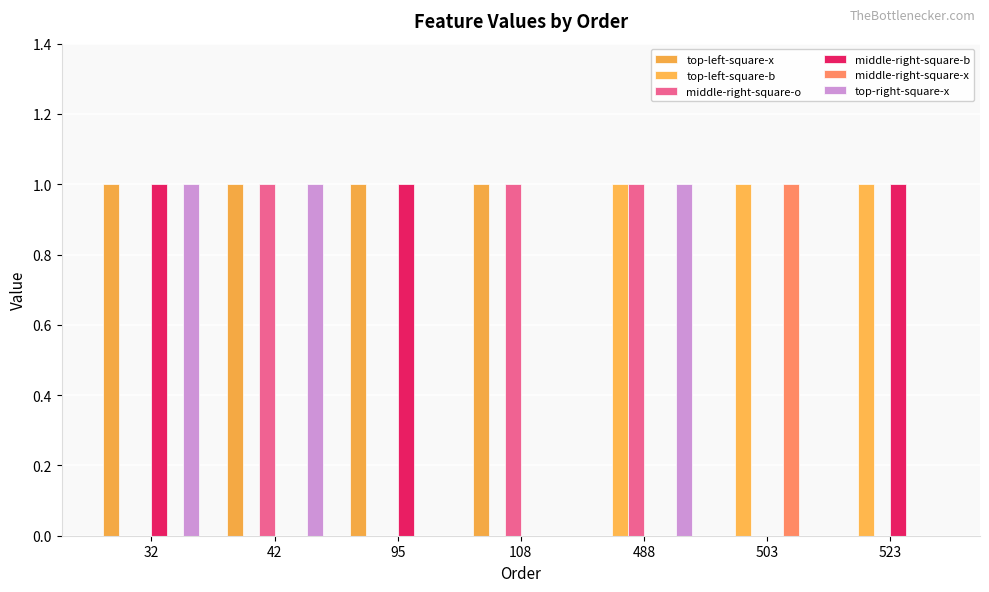

What is the sum of all middle-right-square-b values?

3